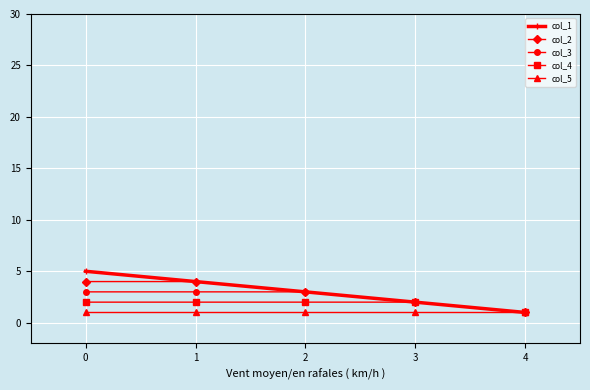

At 0, list the series in order from smallest to largest.

col_5, col_4, col_3, col_2, col_1